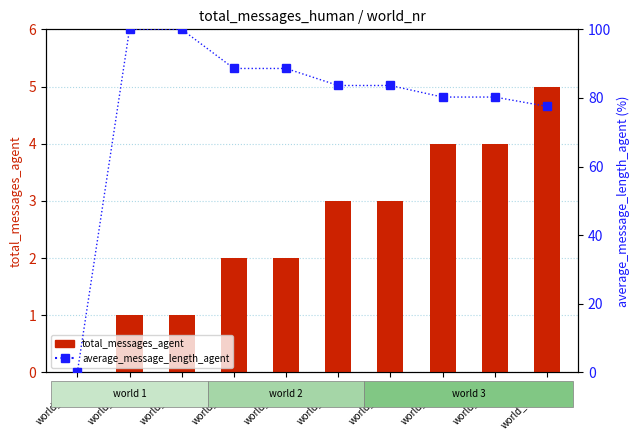

What is the spread (max minus min) of values at world_nr=6?

80.6